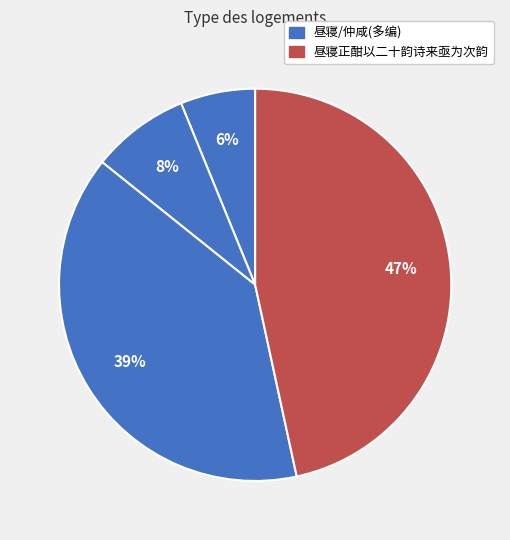

How many slices are in this pie chart?

4